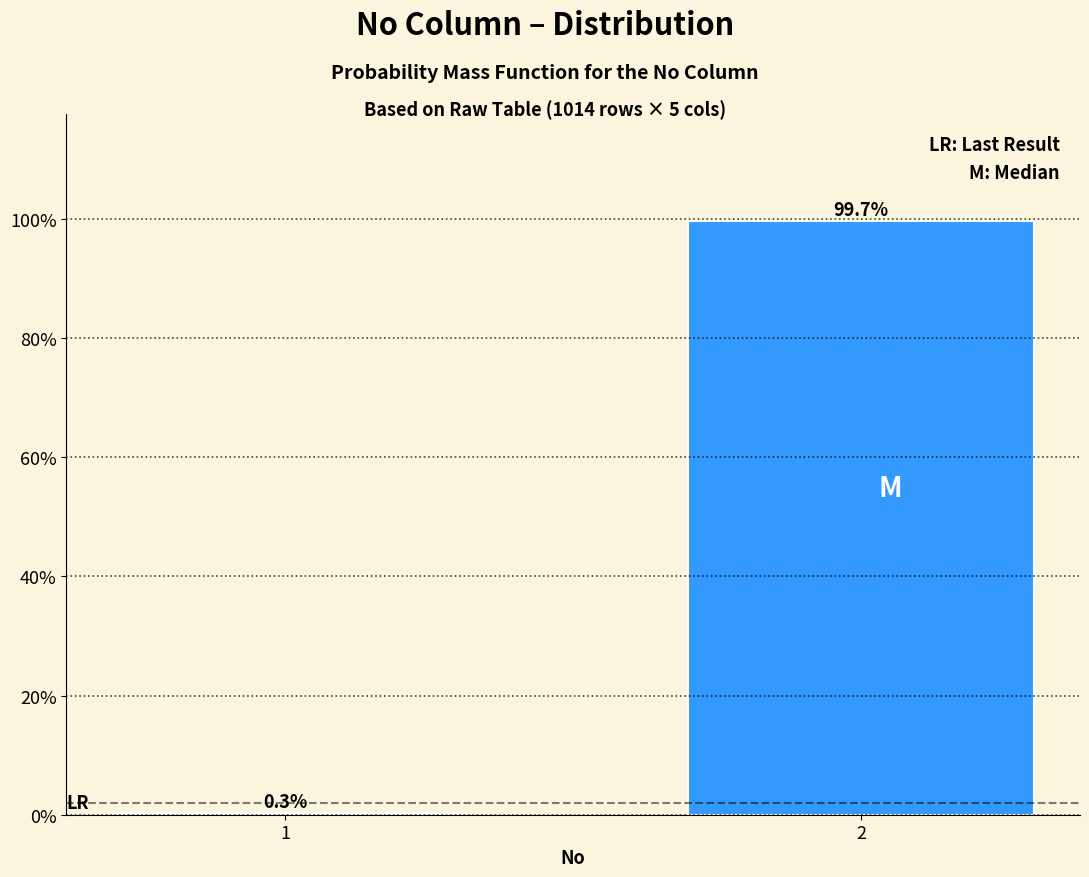

Reading left to right, list all the values displayed in this chart.

1=0.3	2=99.7